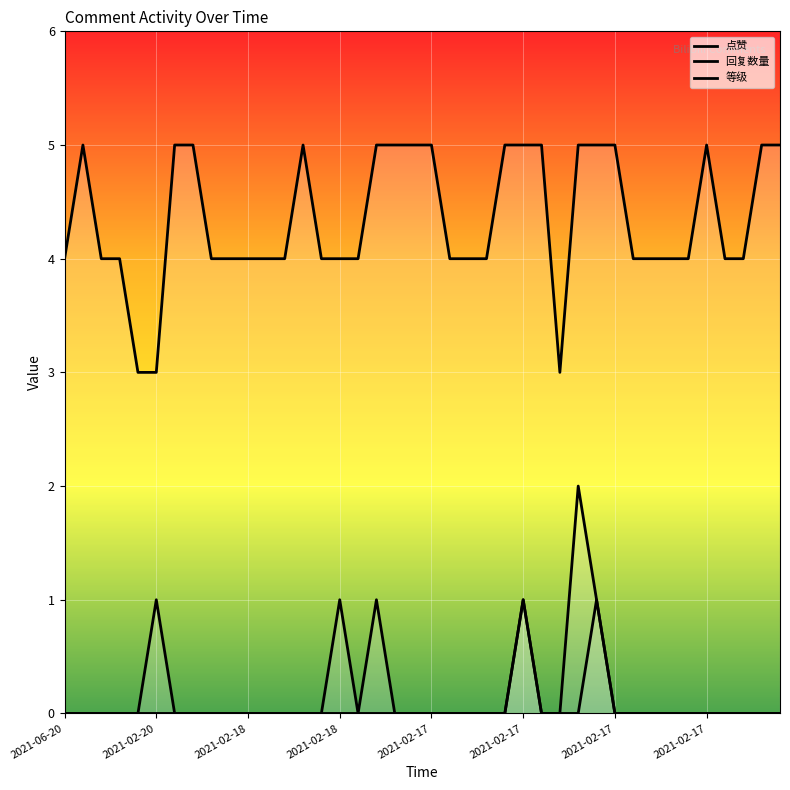

True or false: 回复数量 and 等级 cross at least once.

False